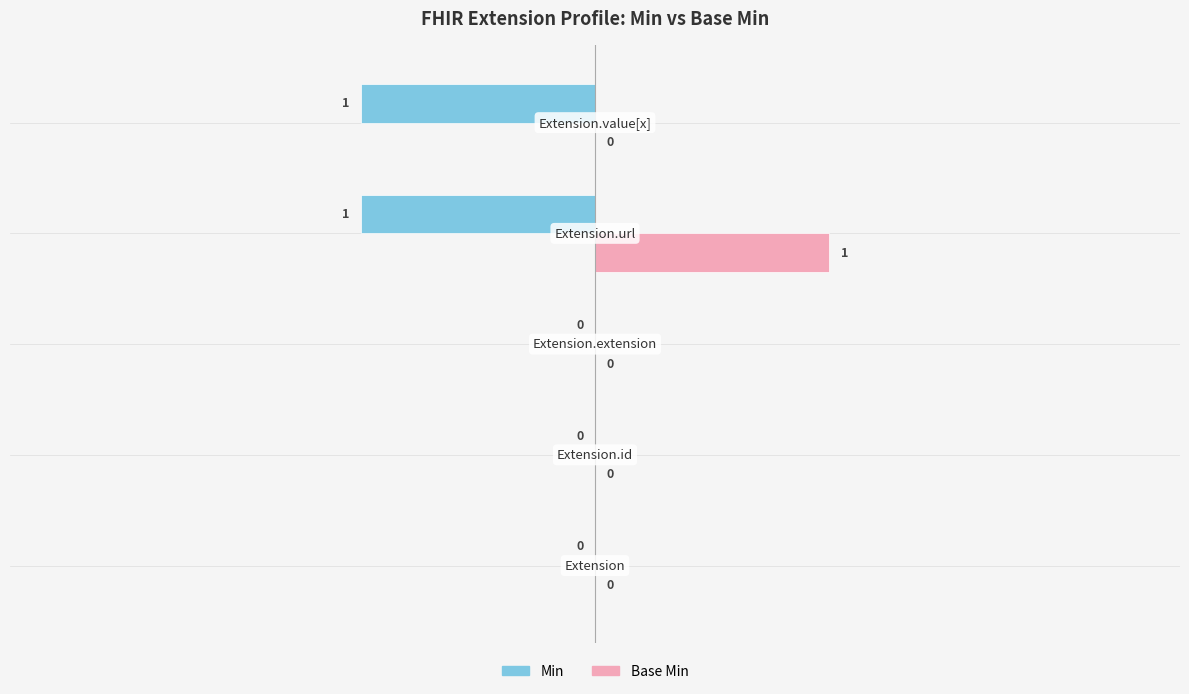

What is the value of the Base Min bar at the 4th from the left?

1